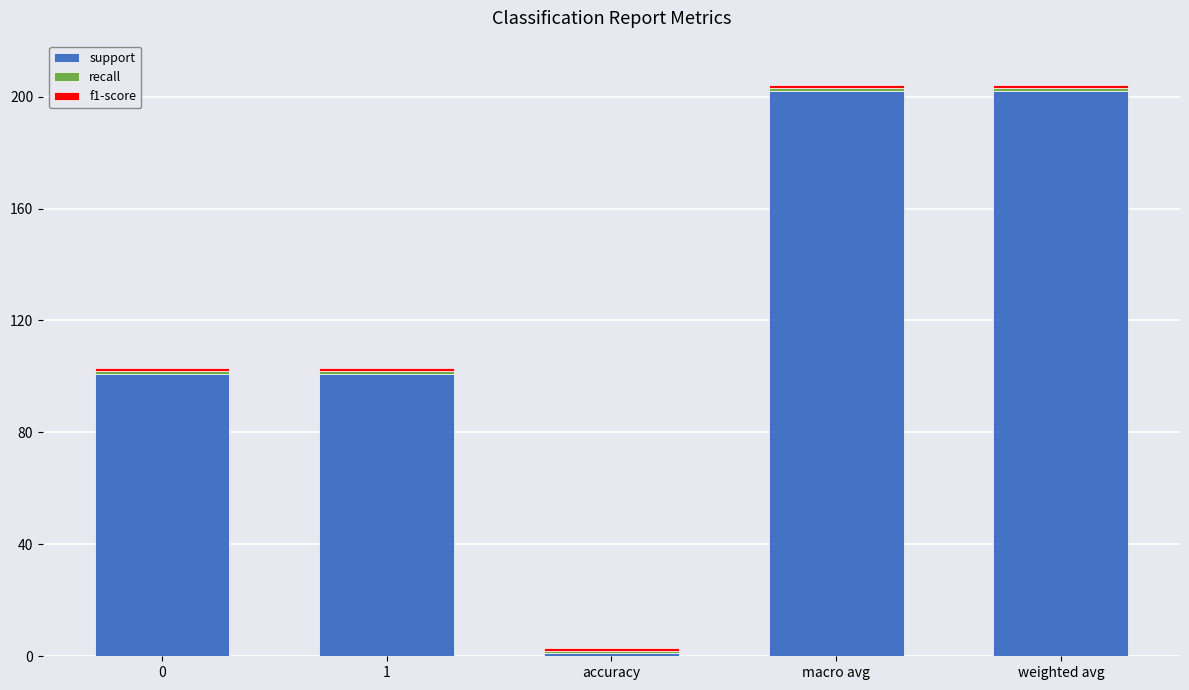

Is it true that support equals 202 at macro avg?

True